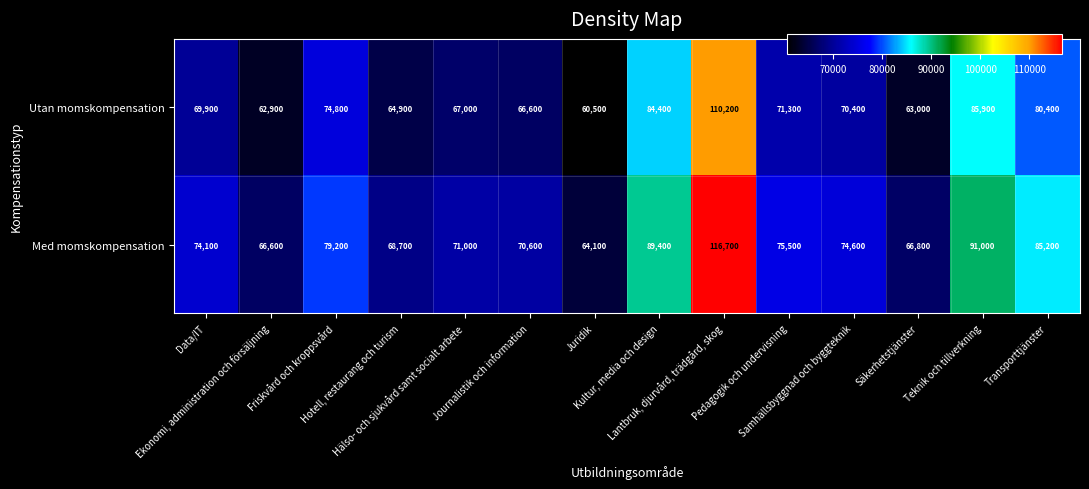

What is the sum of all Utan momskompensation values?

1032200